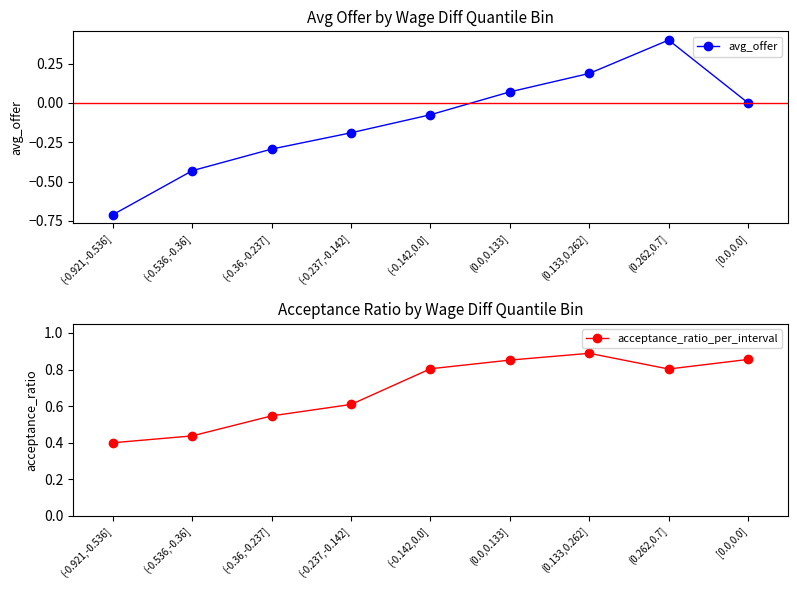

What is the sum of all avg_offer values?

-1.0